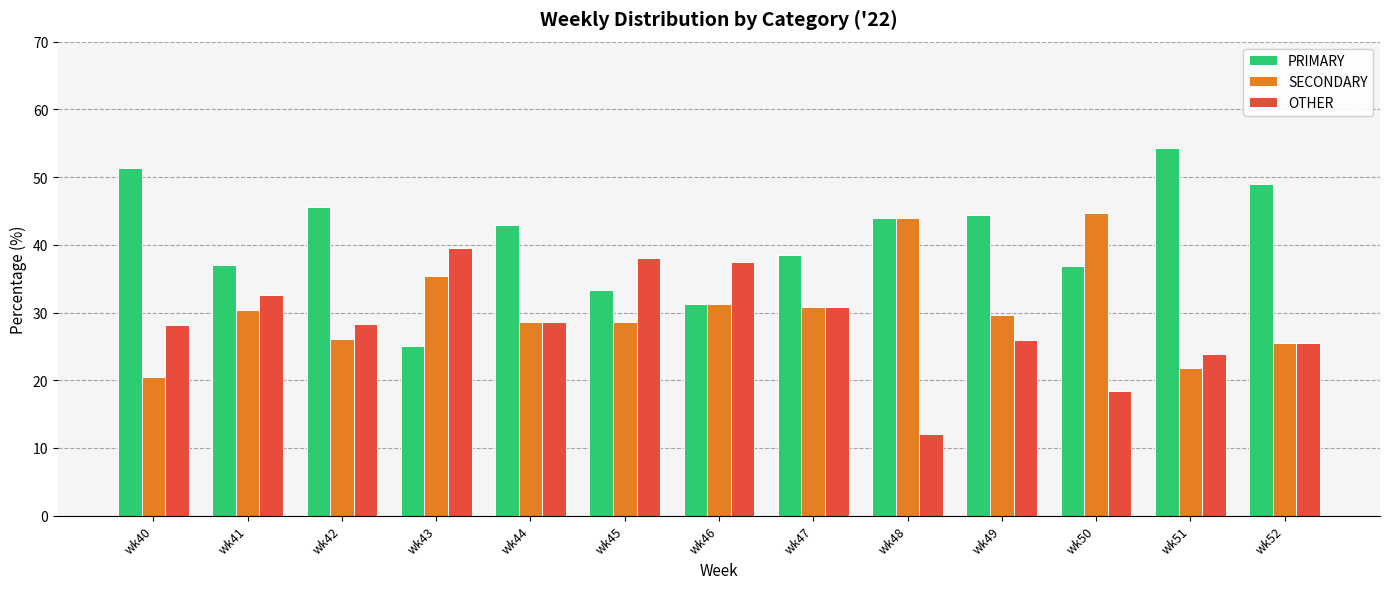

How many values in the SECONDARY series exceed 29?

7